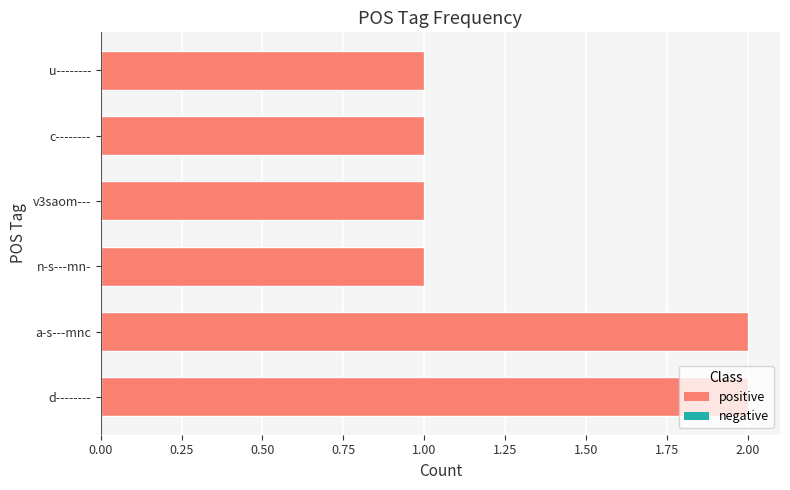

True or false: the data shows 0 at n-s---mn-.

False